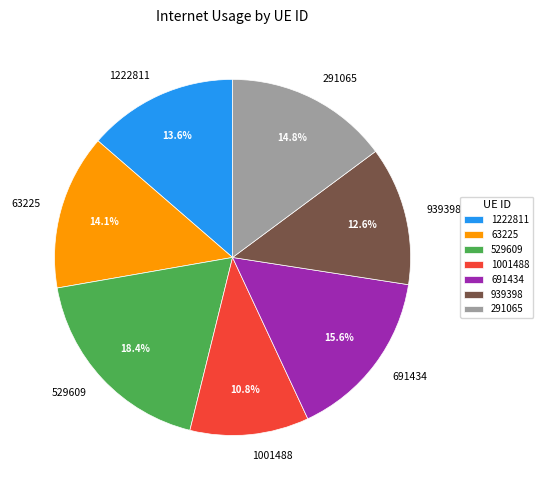

To the nearest percent, what percentage of the pie is 291065?

15%